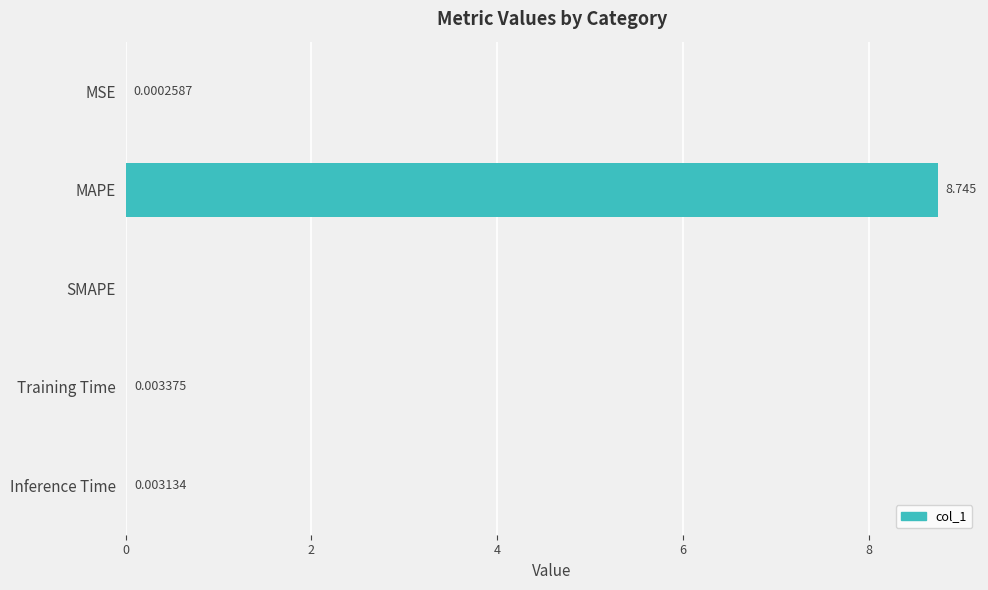

Where is the data nearest to the value 4?

Training Time